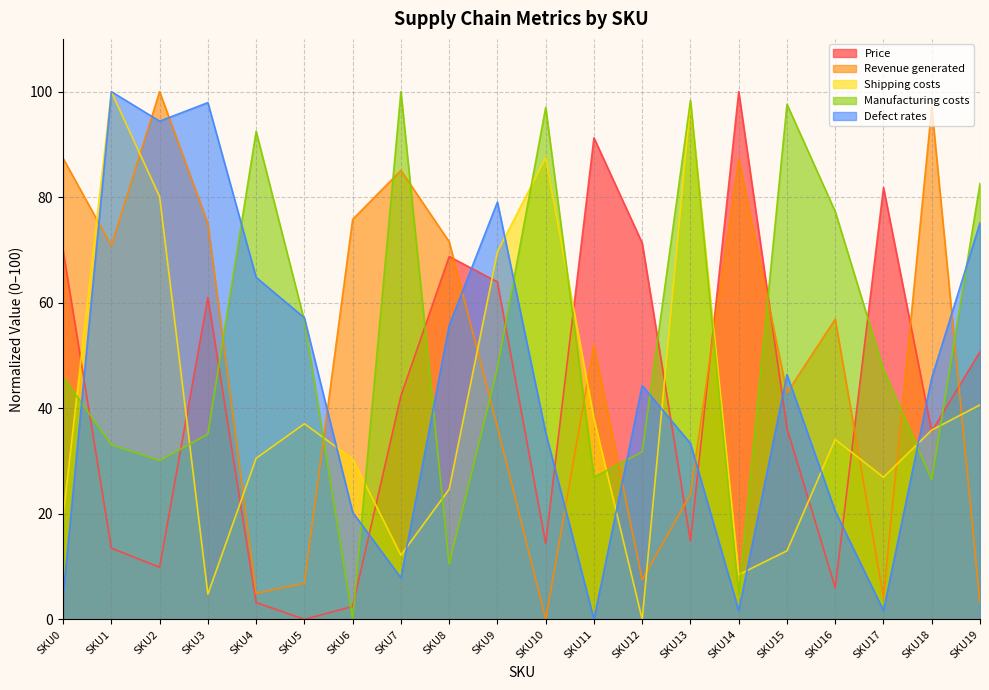

How many data points does each series have?

20